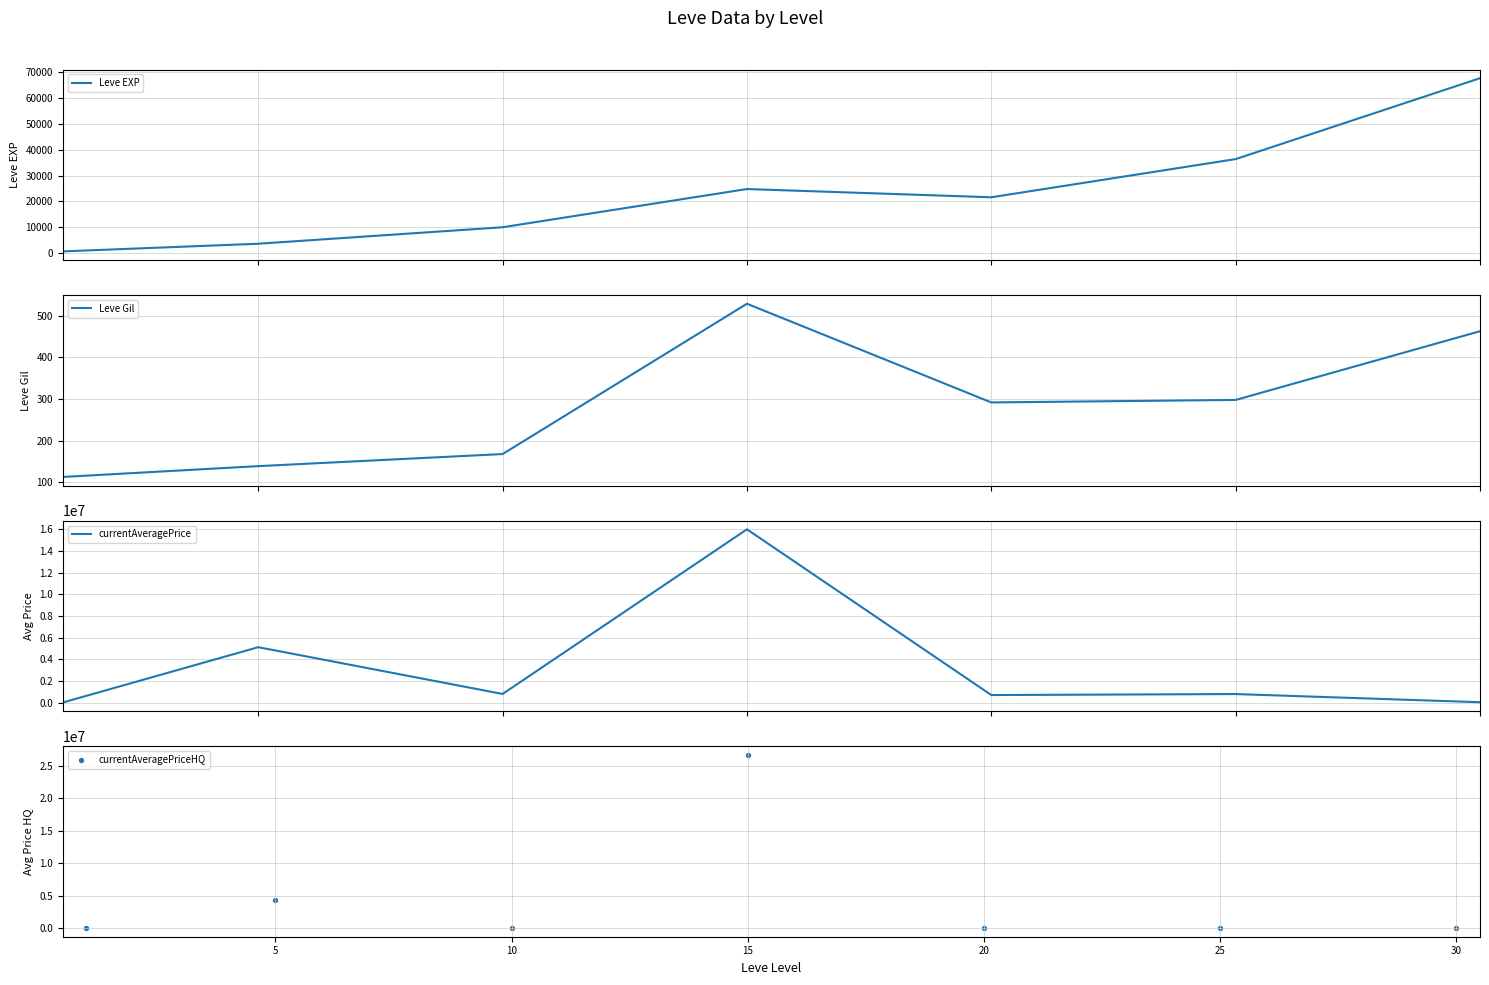

What is the total value across all series at 10?

807082.8